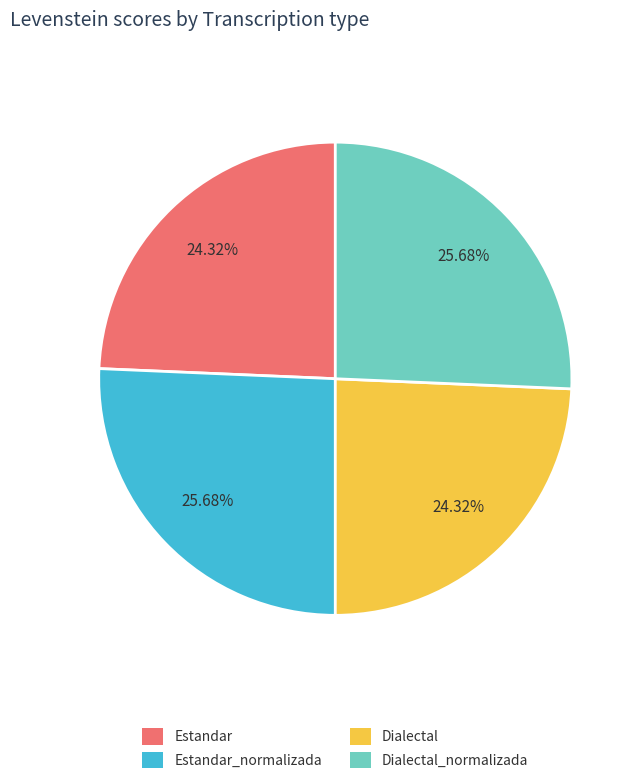

Does any single category account for the majority?

No